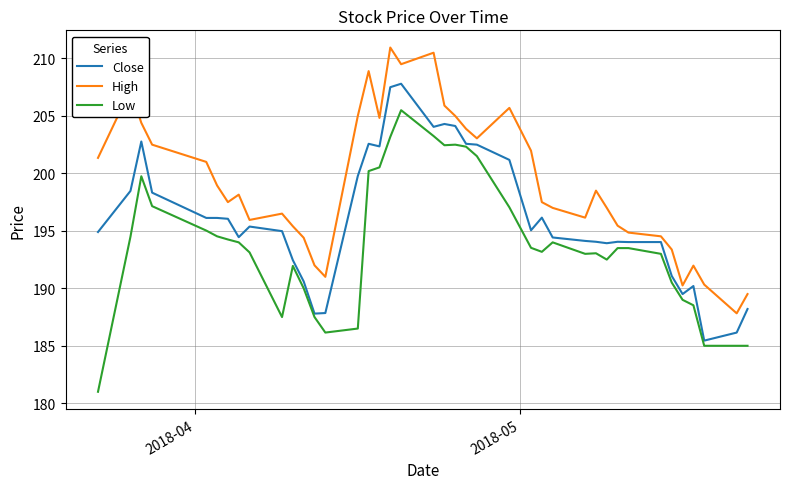

Which series has the largest total across all categories?

High